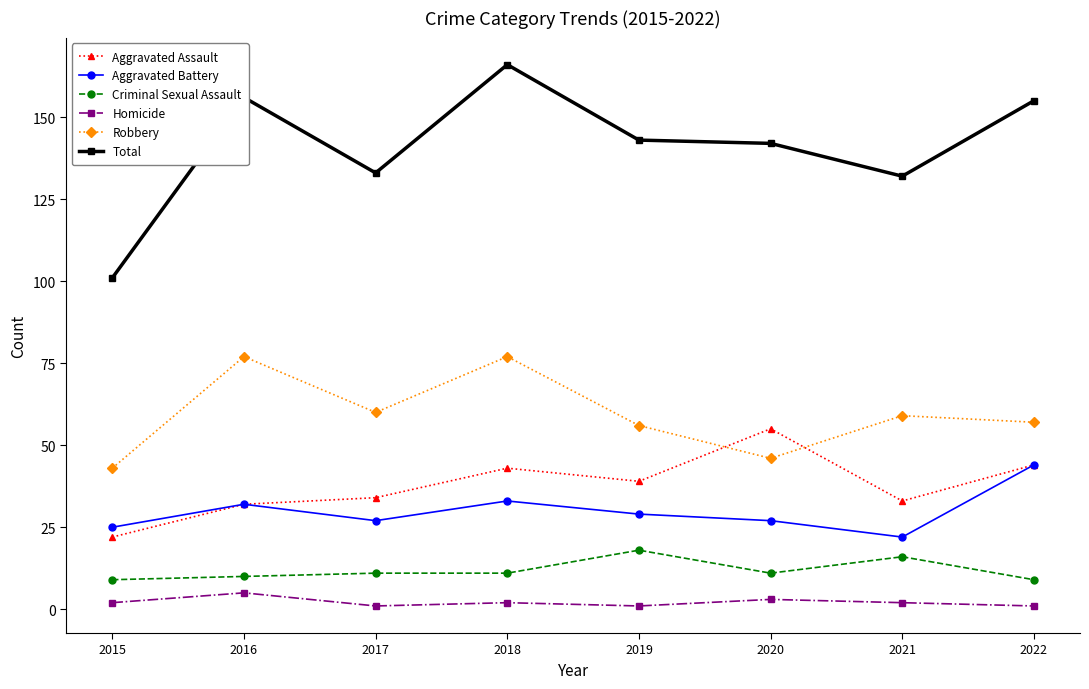

Which category has the lowest value in the Aggravated Assault series?

2015